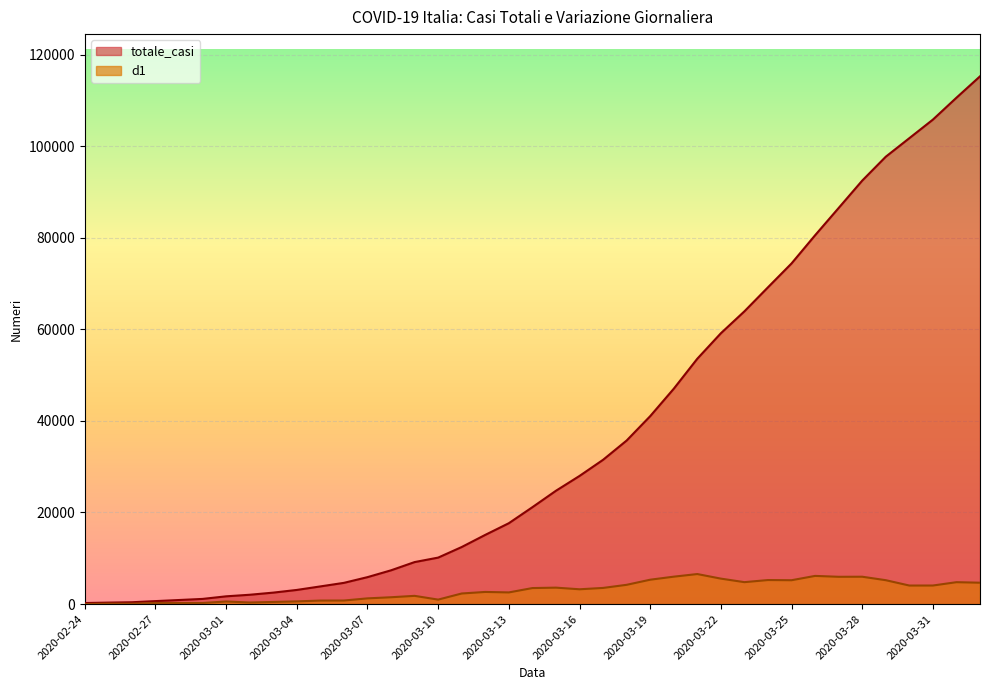

Where does the totale_casi series first go above 21157?

2020-03-15